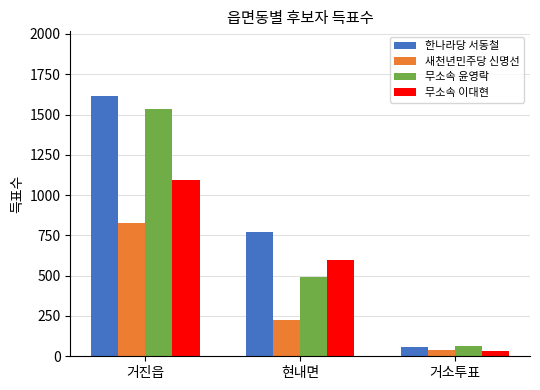

How many bars are there in total?

12